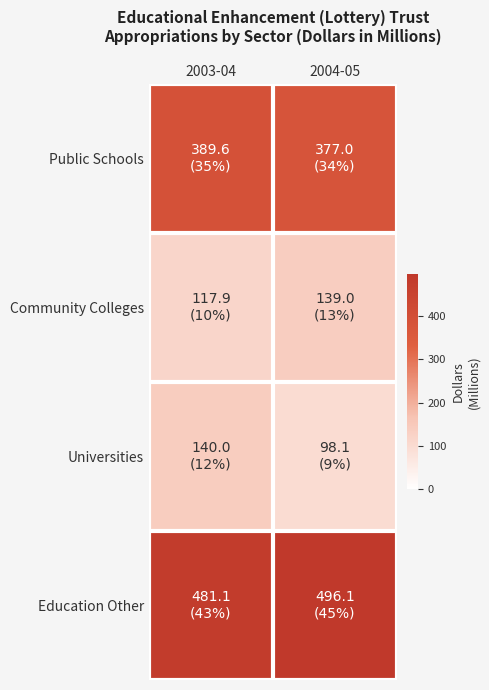

Which has a higher value, 2004-05 or 2003-04?

2003-04